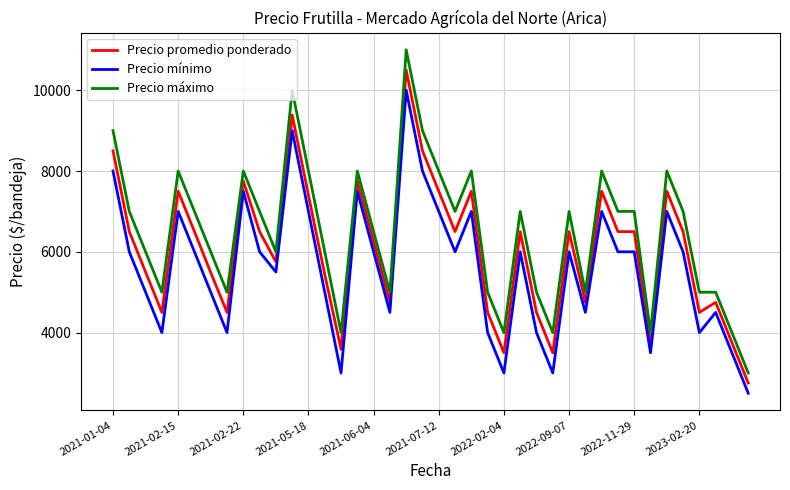

True or false: Precio promedio ponderado and Precio máximo intersect in this chart.

False